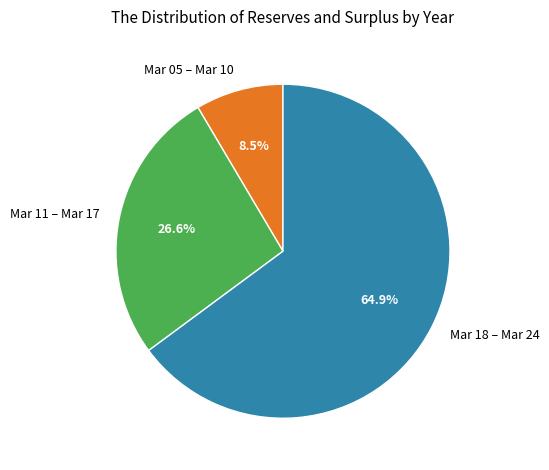

Approximately how many times larger is the value at Mar 11 – Mar 17 compared to Mar 05 – Mar 10?

3.1